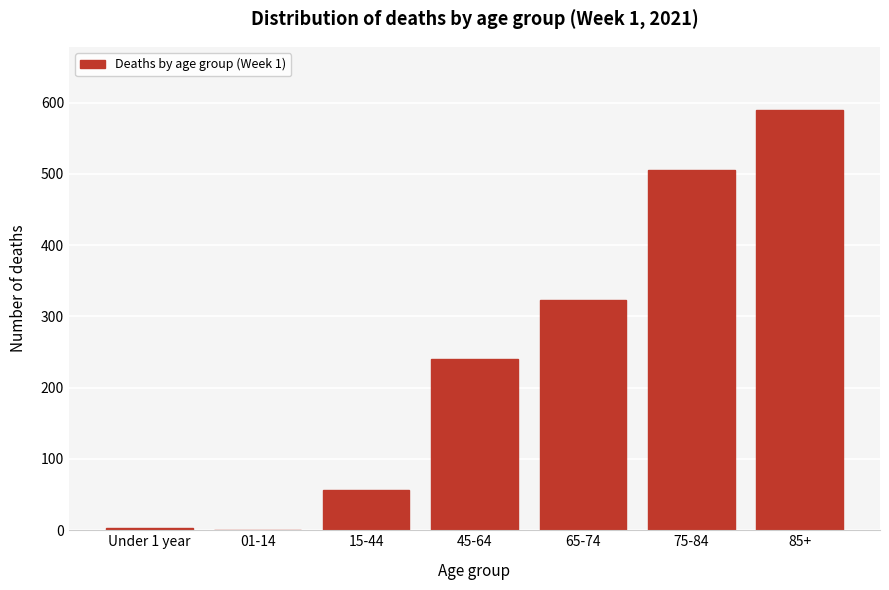

What is the approximate value at 85+?

590